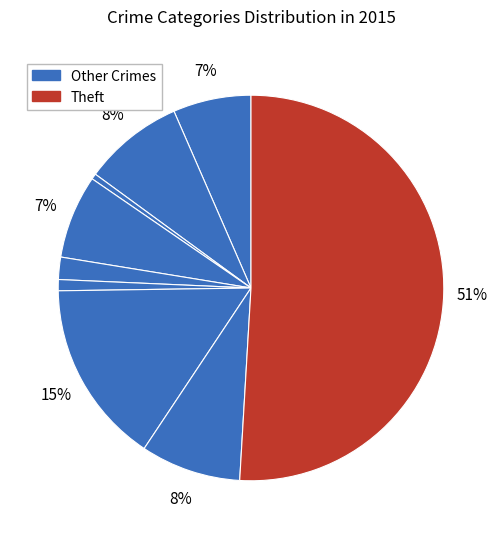

How many slices are in this pie chart?

9